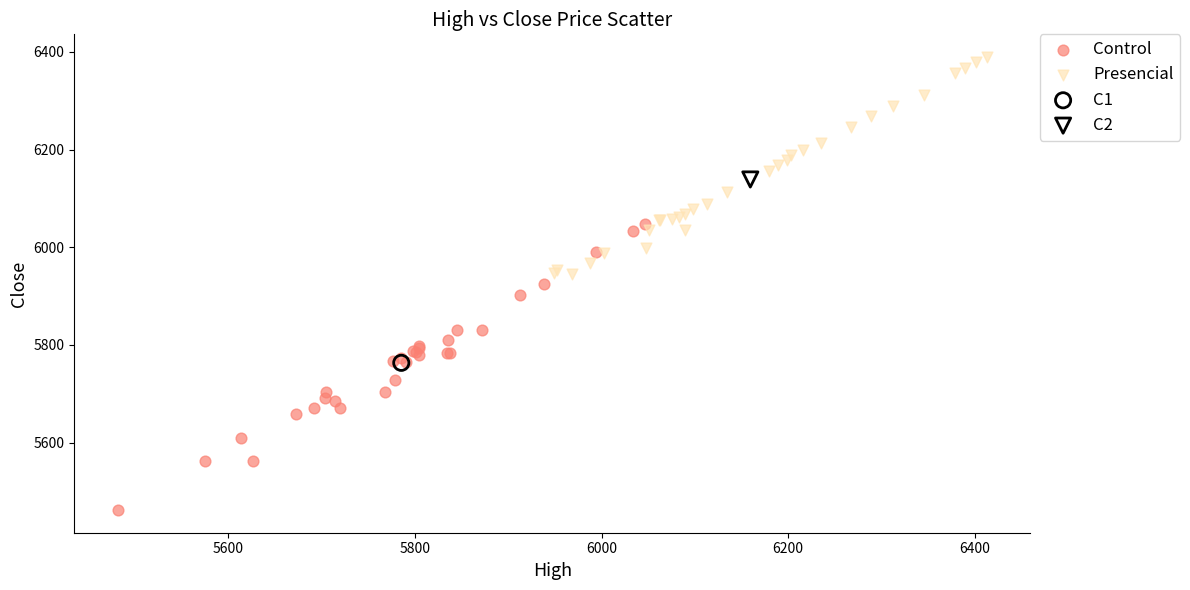

What are all the series names shown in the legend?

Control, Presencial, C1, C2